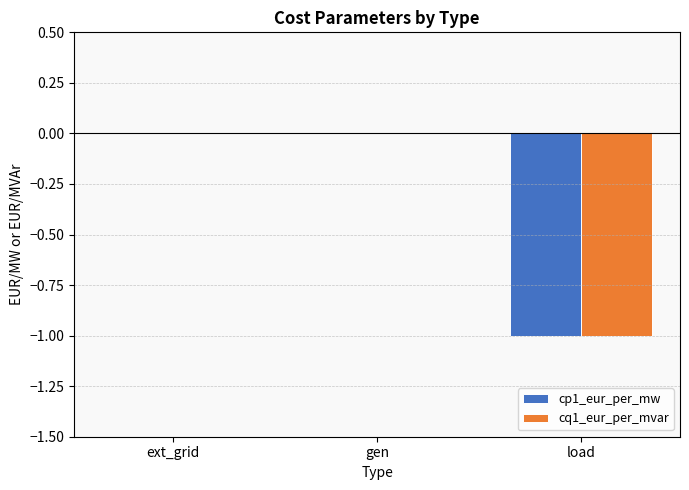

Is it true that cq1_eur_per_mvar equals -1 at load?

True